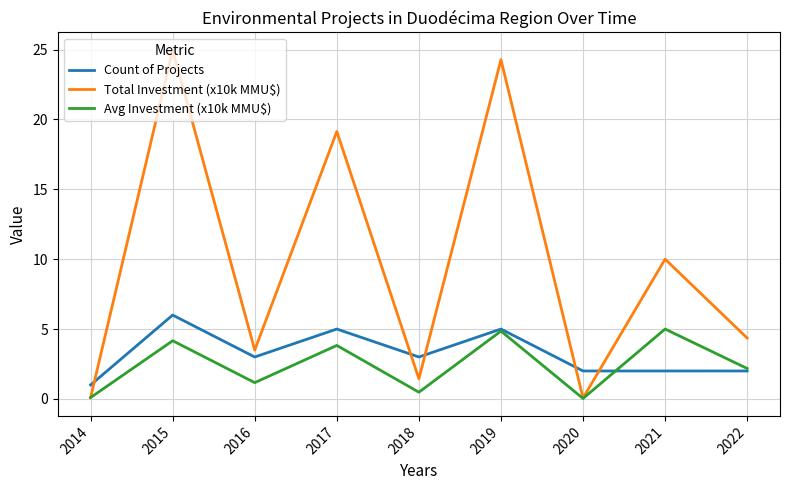

Which series has the widest spread of values?

Total Investment (x10k MMU$)